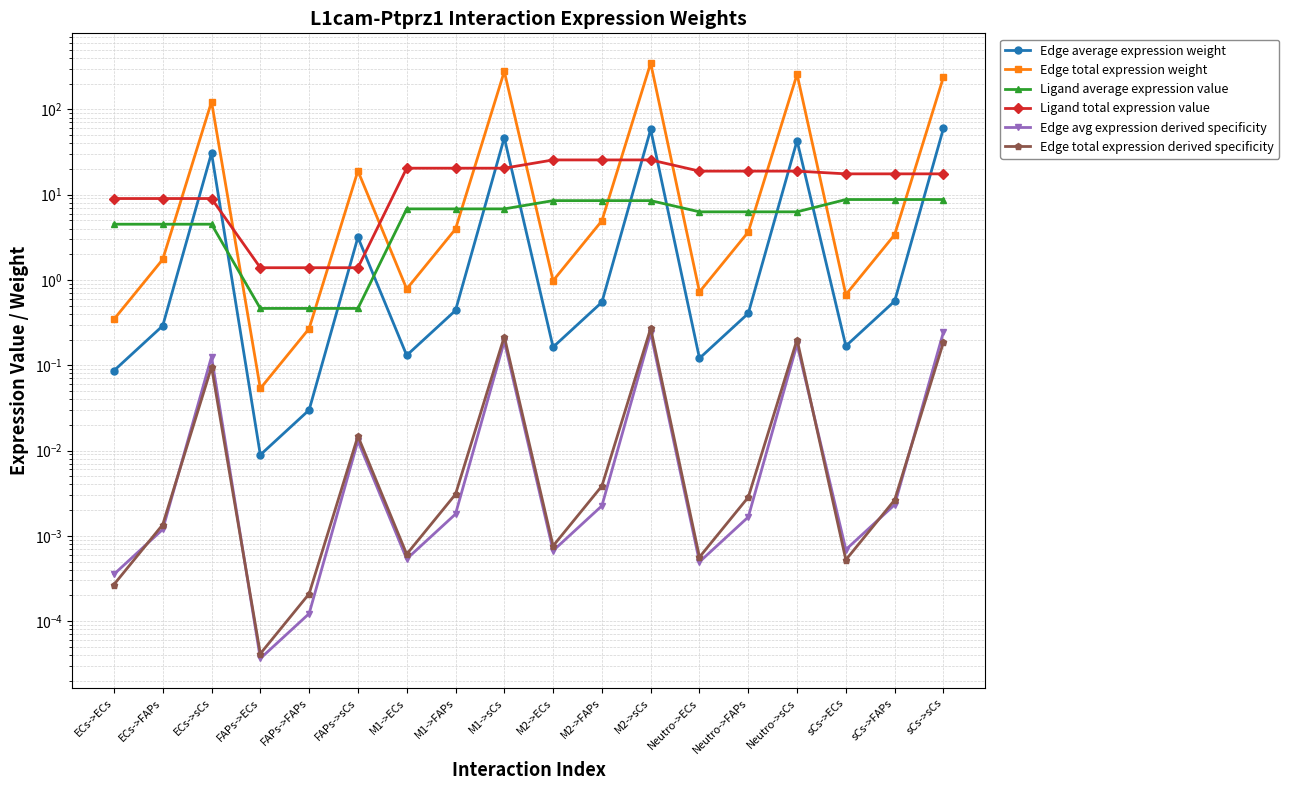

What is the total value across all series at ECs->FAPs?

15.5